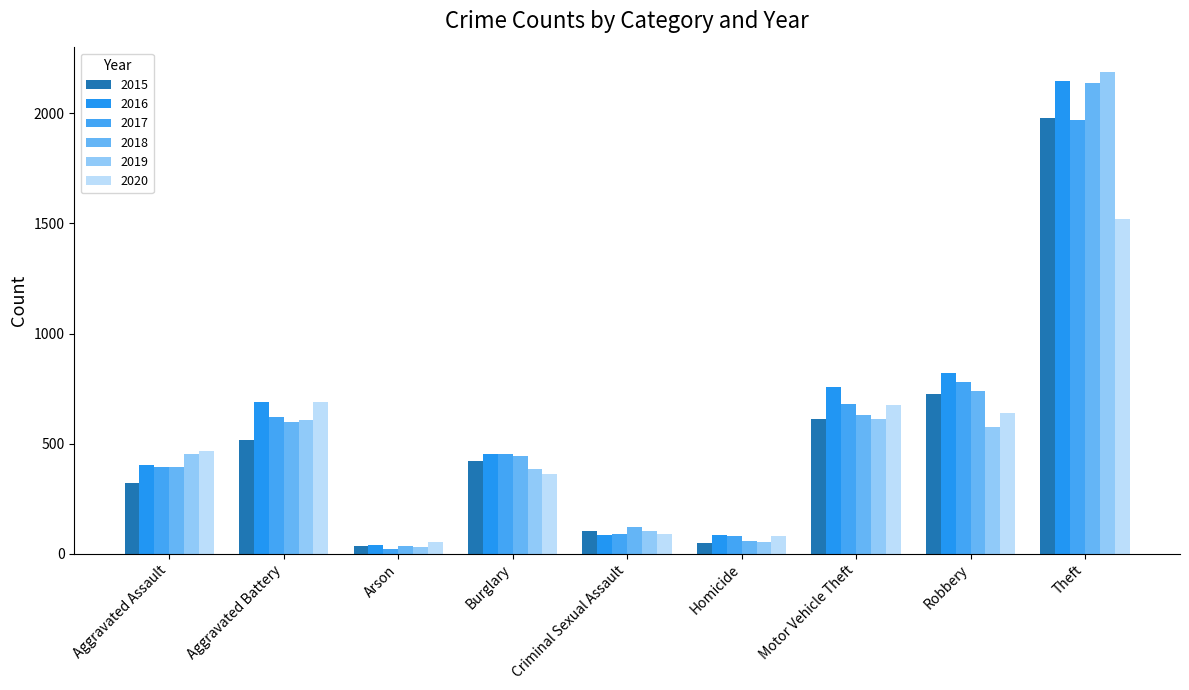

At which category does the chart reach its minimum across all series?

Arson